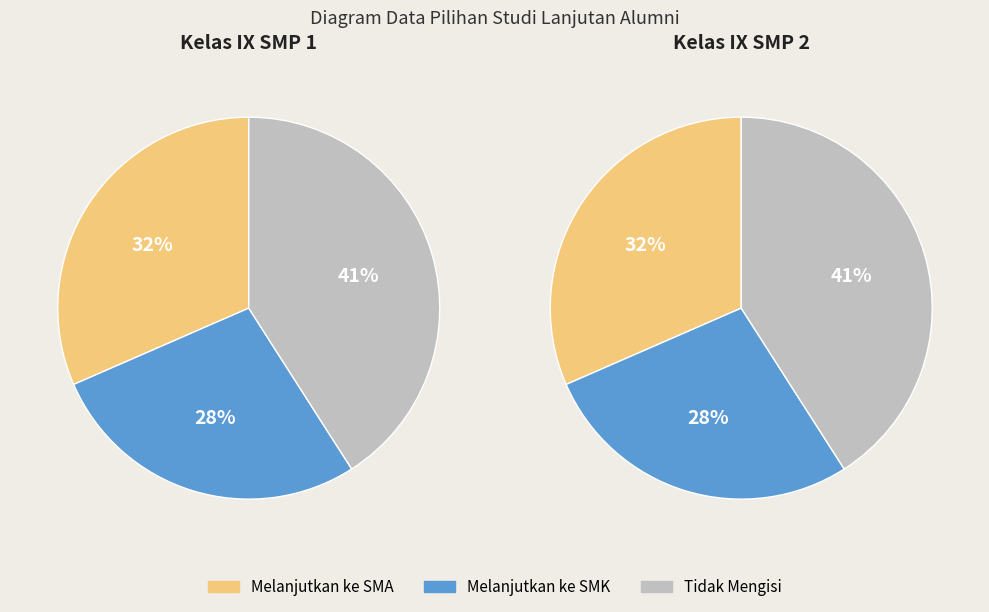

Is 4 the majority of the pie?

No